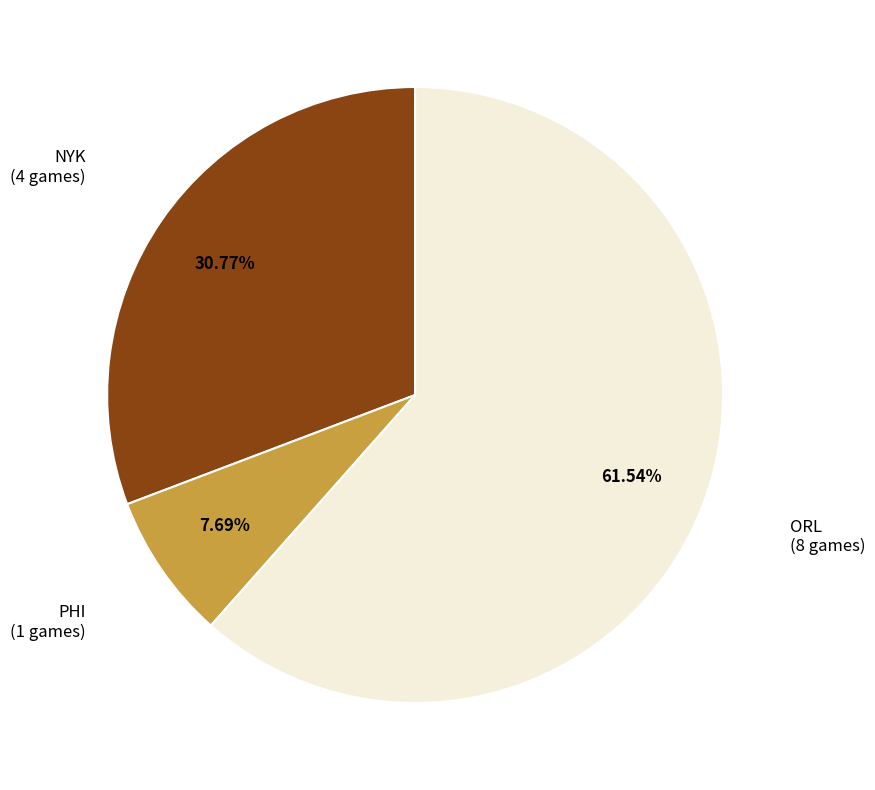

Does any single category account for the majority?

Yes